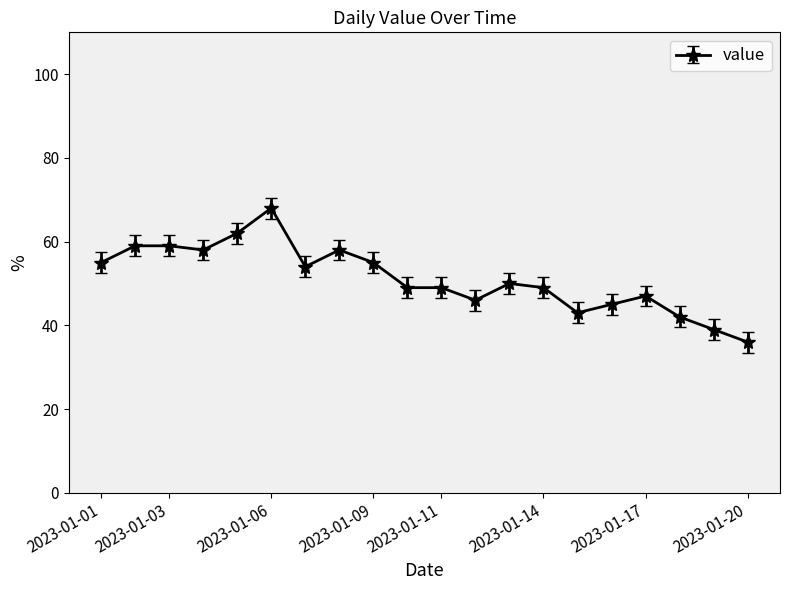

True or false: there are more than 0 points higher than both neighbors.

True